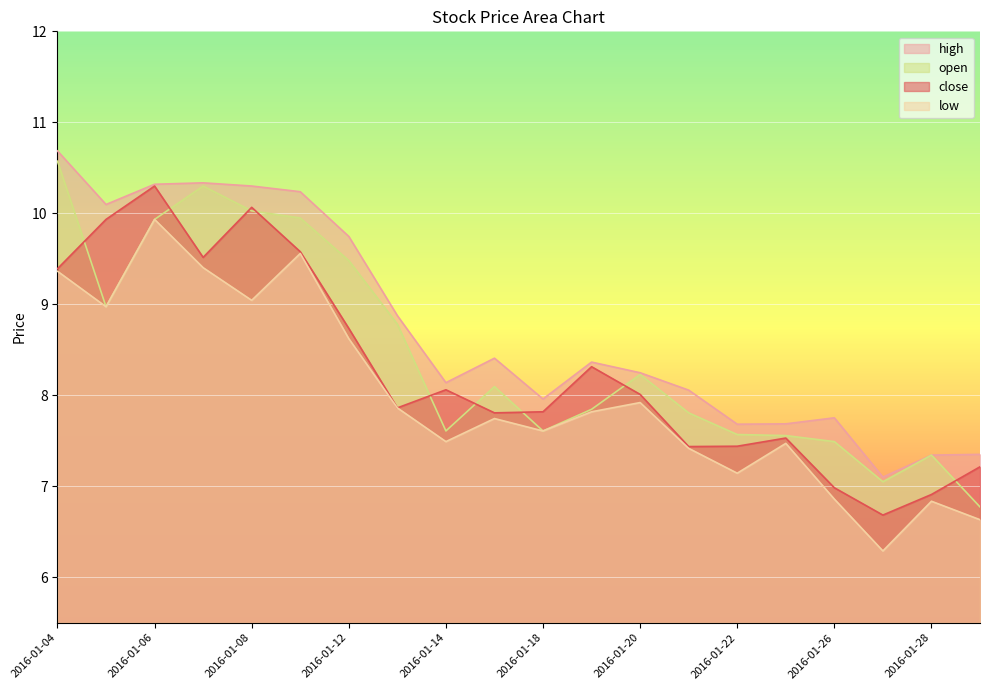

What is the difference between the maximum and minimum values in the high series?

3.6